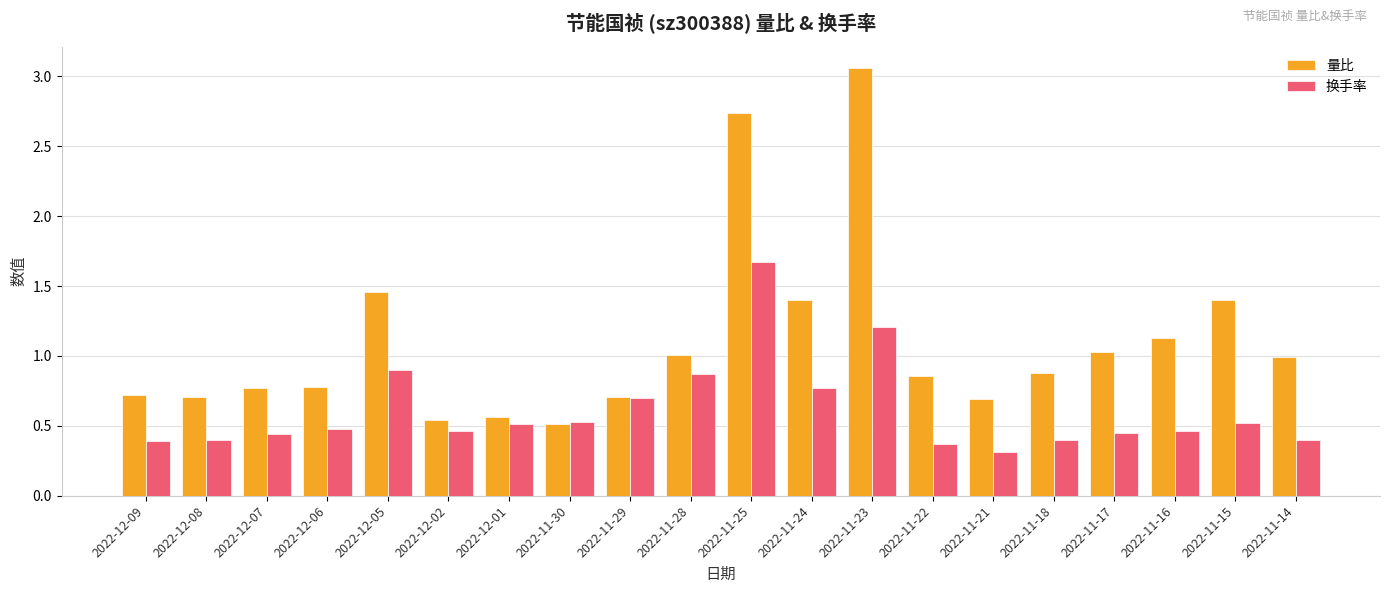

What position from the left is 2022-11-16?

18